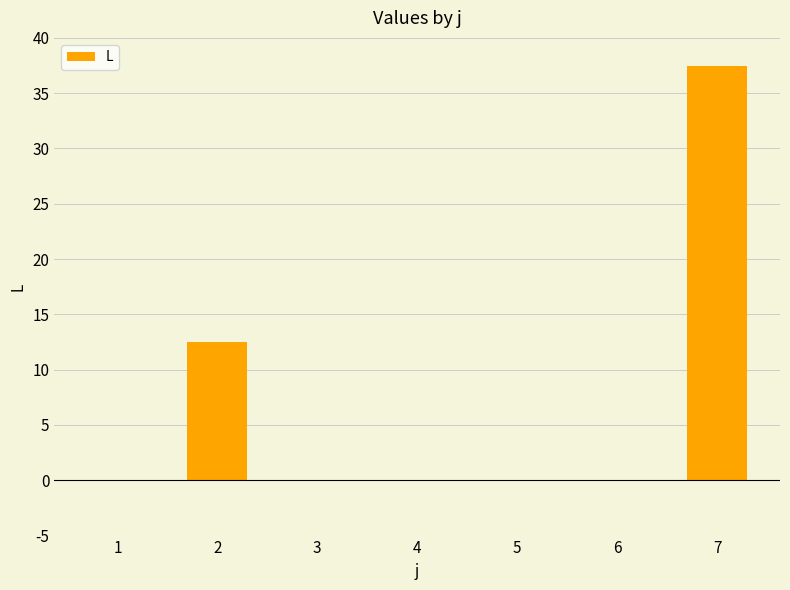

Which label corresponds to the largest value in the chart?

7